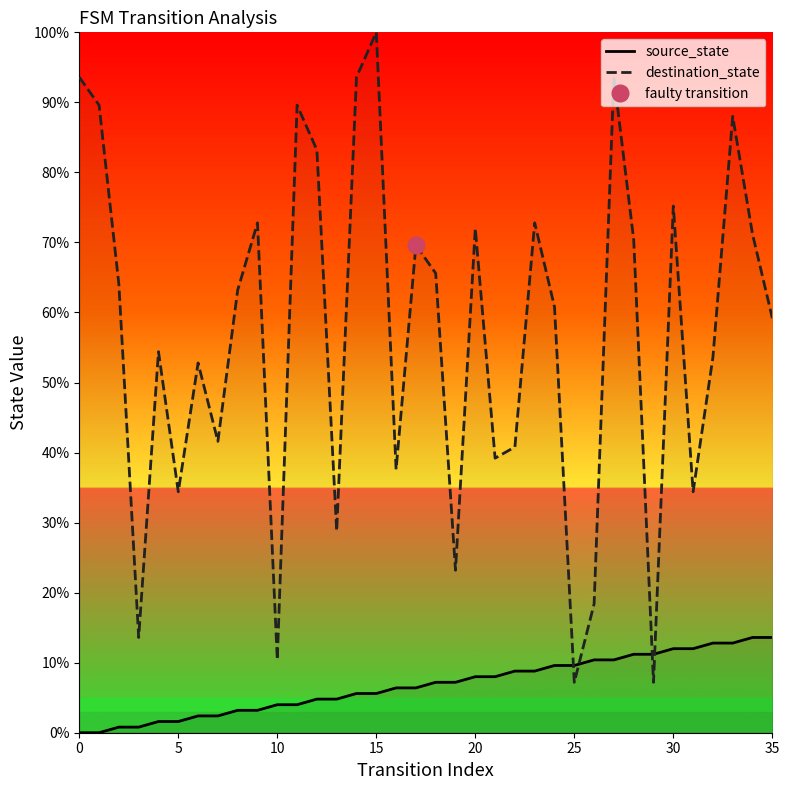

Which series has the largest range (max minus min)?

destination_state